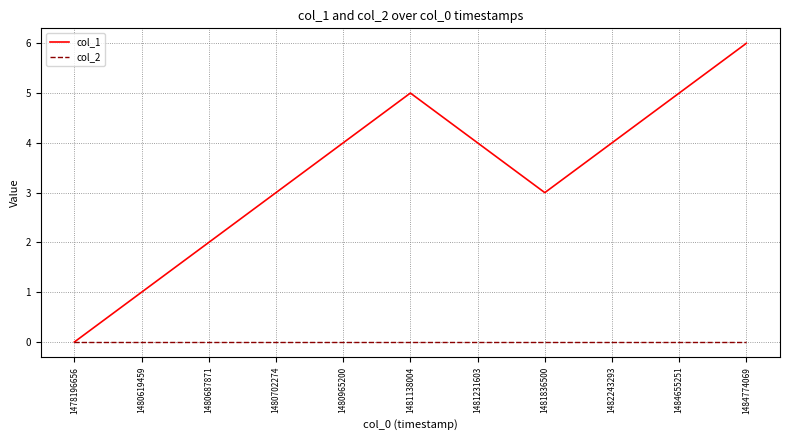

Reading right to left, transcribe all the data shown in this chart.

col_1: 6	5	4	3	4	5	4	3	2	1	0
col_2: 0	0	0	0	0	0	0	0	0	0	0